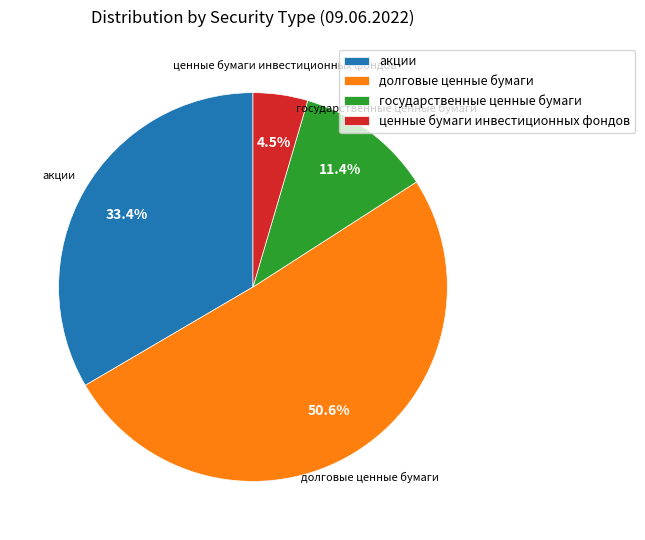

How many segments does this pie chart have?

4